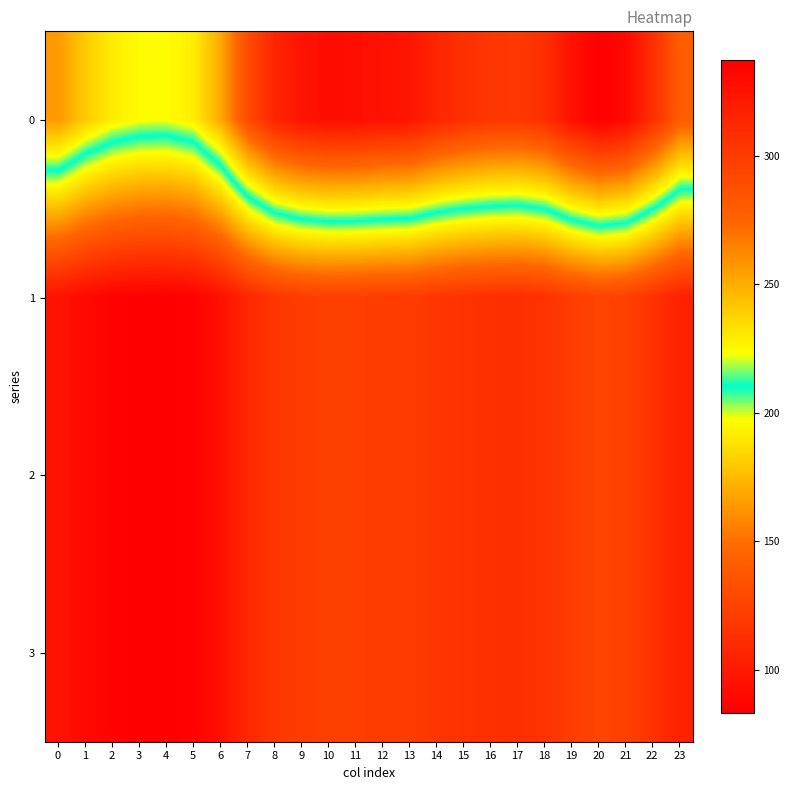

Which category has the lowest value across all series?

4